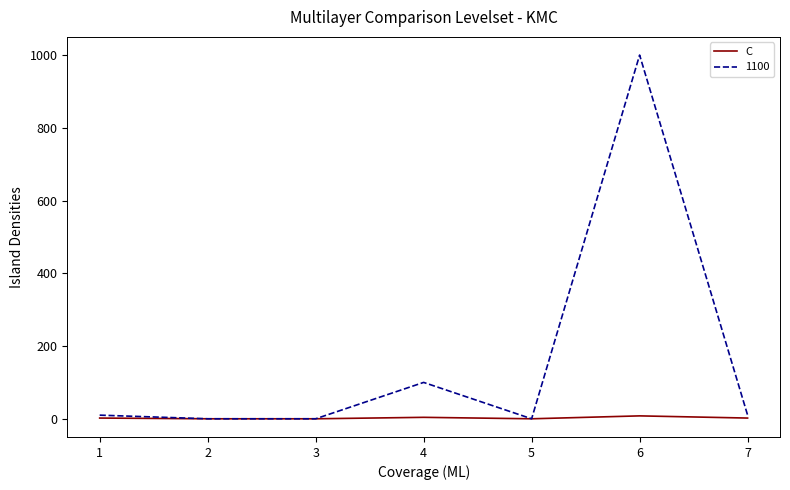

The value of C at 3 is 0. True or false?

True